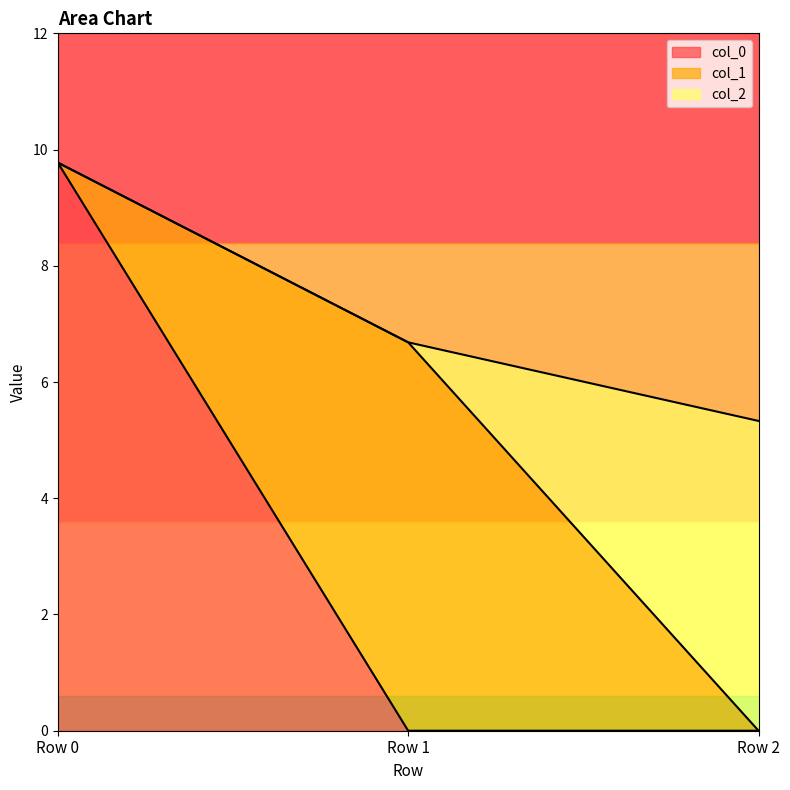

How many lines are shown in the chart?

3